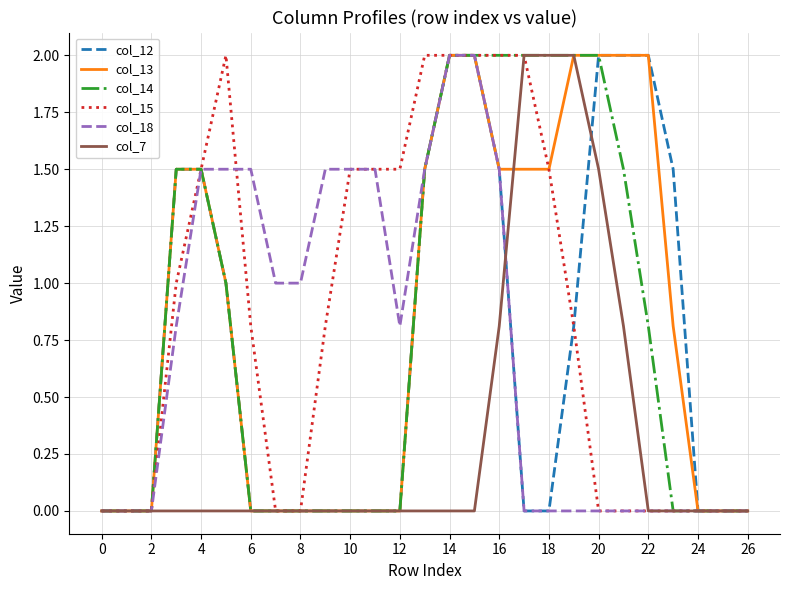

What is the greatest value displayed?

2.0